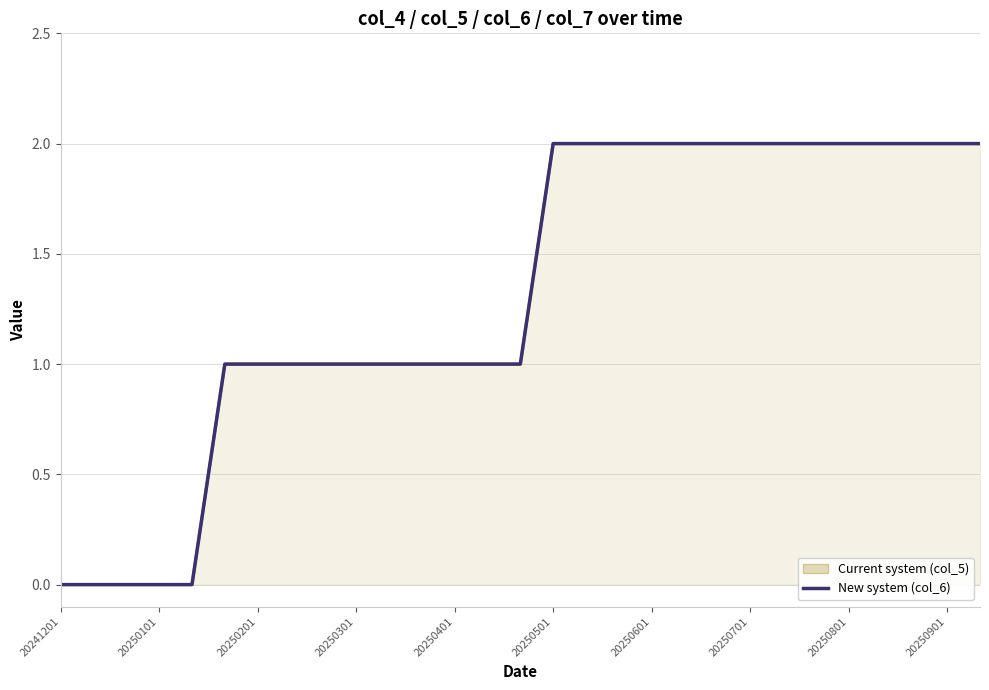

At how many categories does at least one series exceed 1?

14